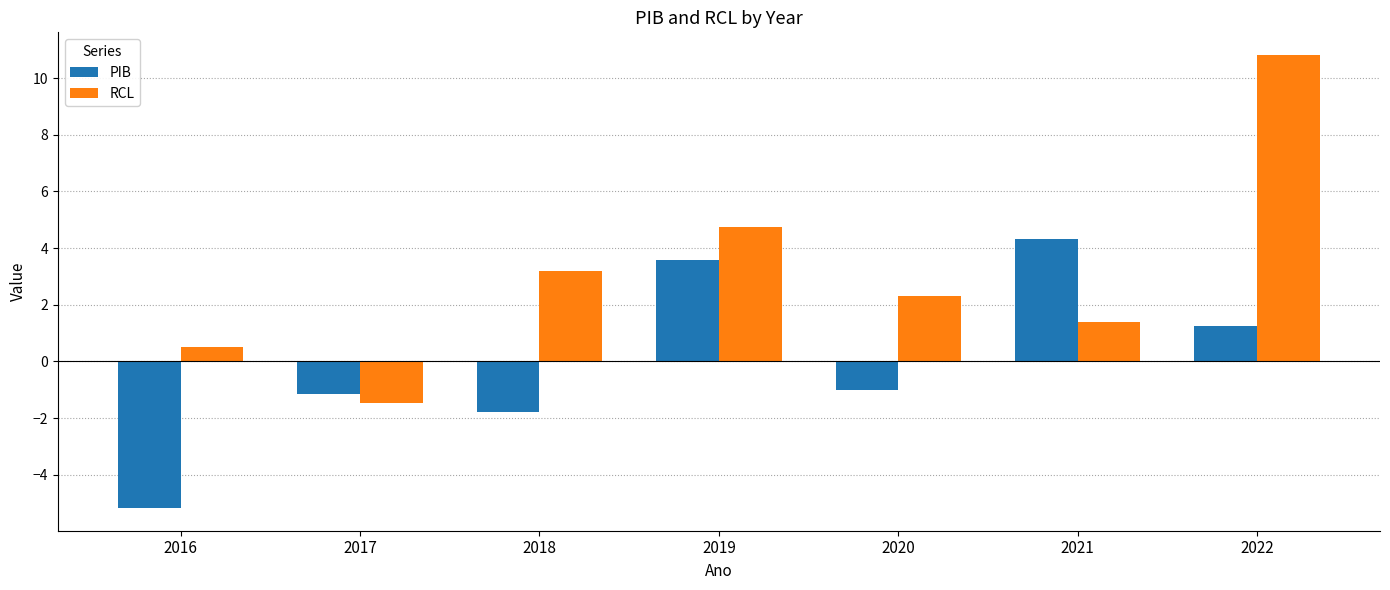

What value does the PIB series have at 2016?

-5.2